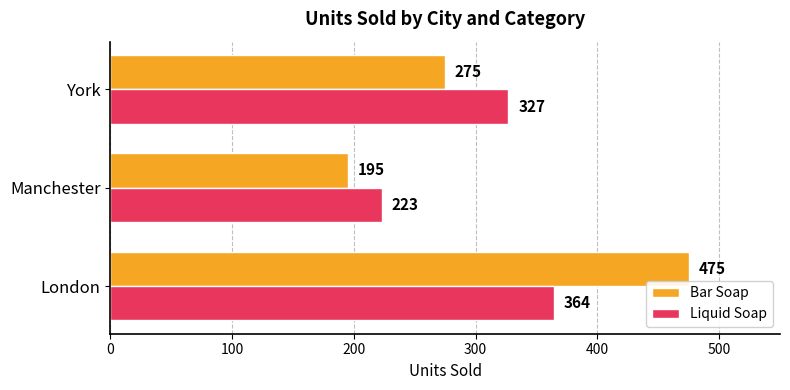

Which series has the widest spread of values?

Bar Soap